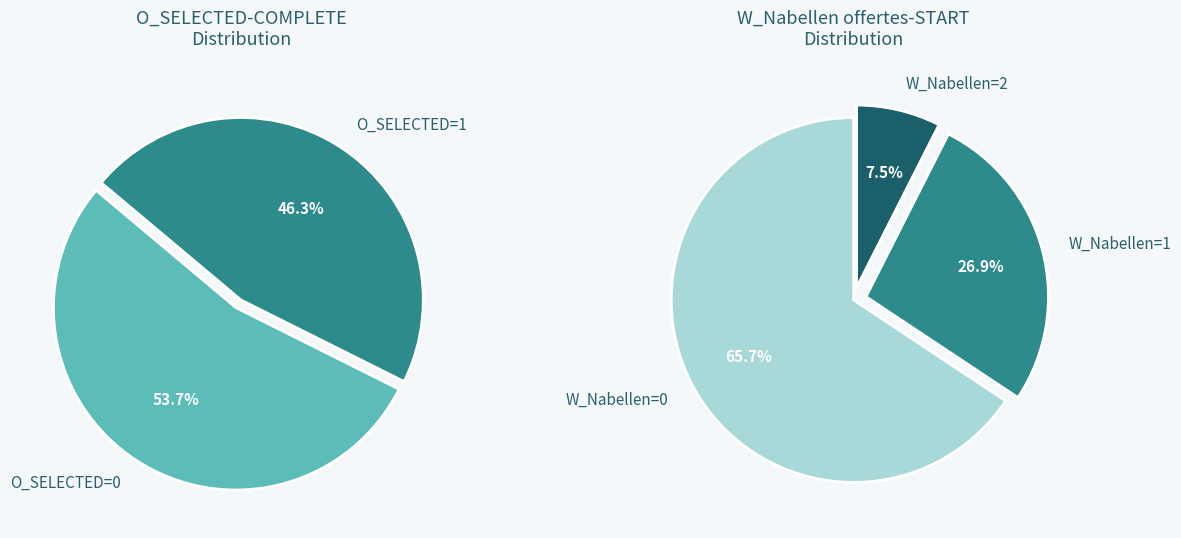

To the nearest percent, what is the average slice percentage?

50%